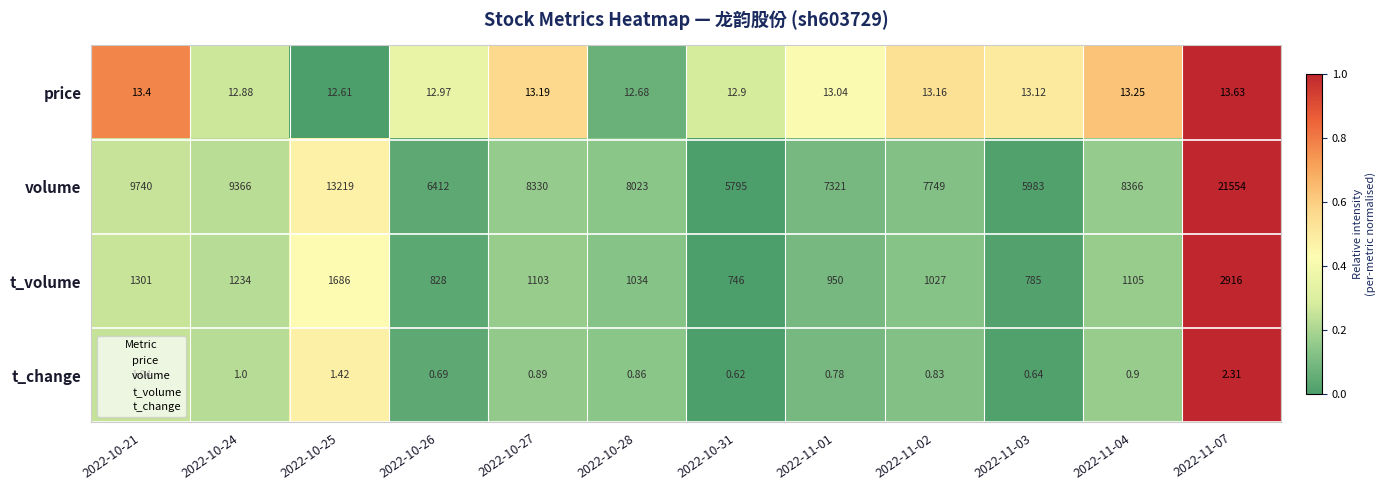

Rank the series by their maximum value, from lowest to highest.

t_change, price, t_volume, volume